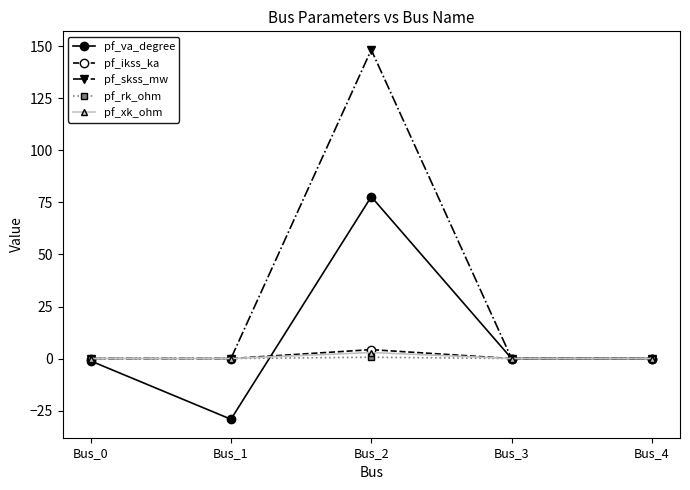

Which series changed the most between Bus_1 and Bus_2?

pf_skss_mw